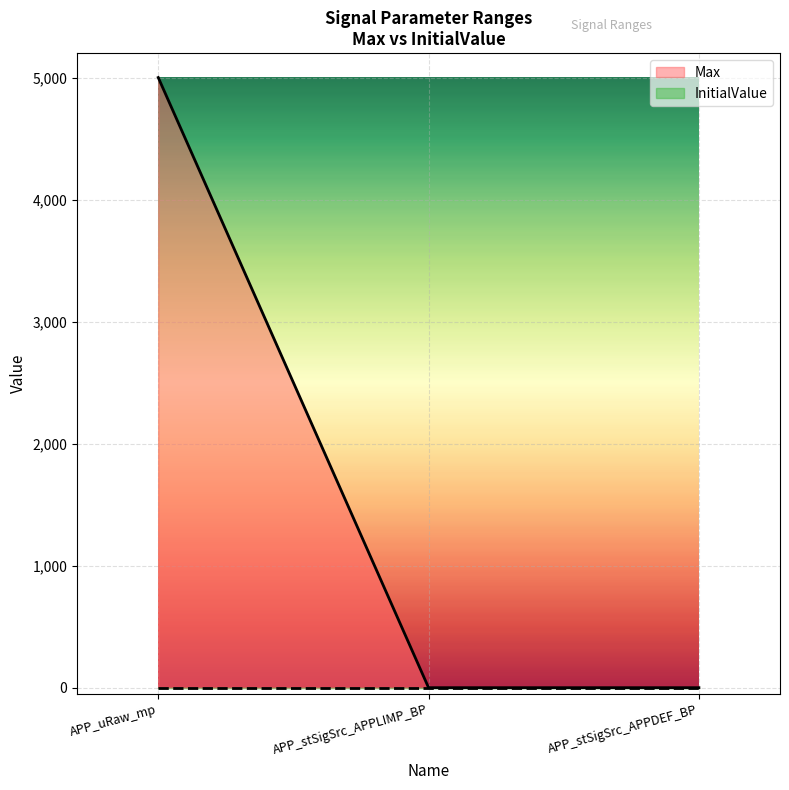

How many distinct data groups are displayed?

2